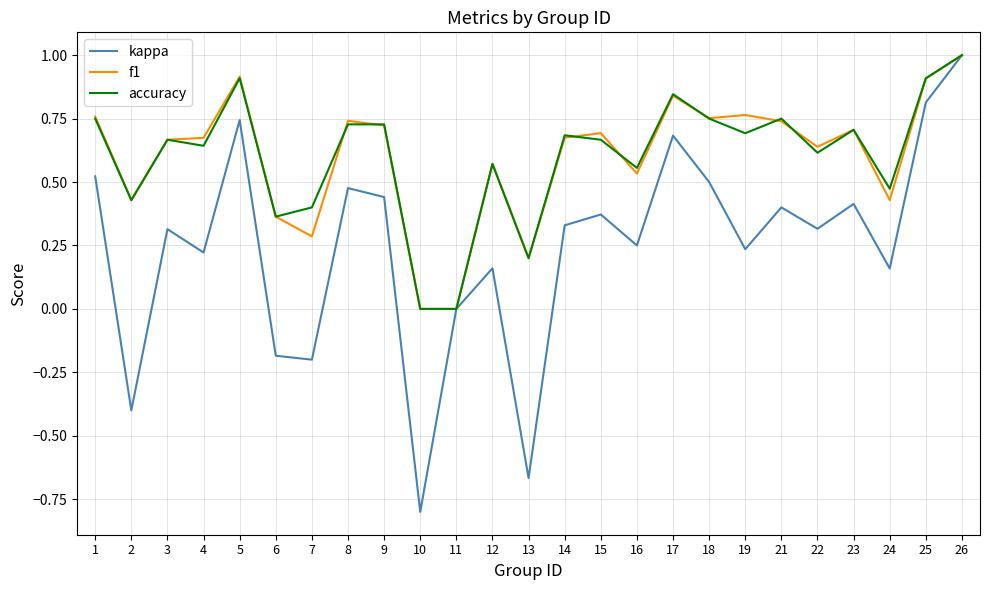

Where is kappa nearest to the value 0?

11